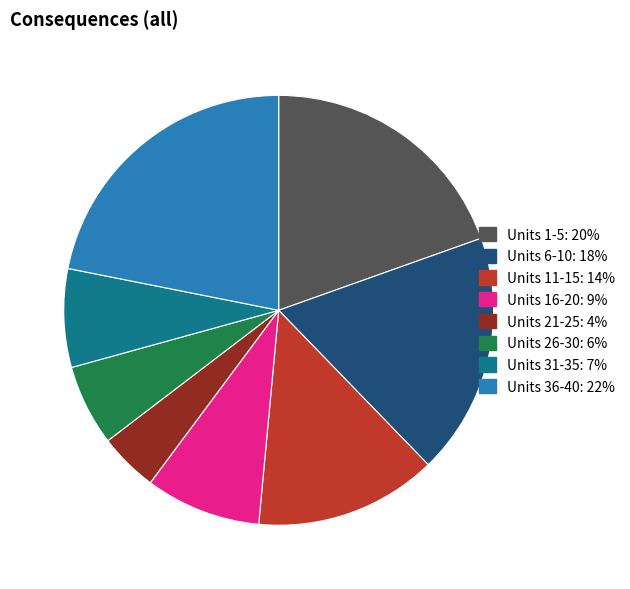

Is there any slice that represents more than half of the pie?

No